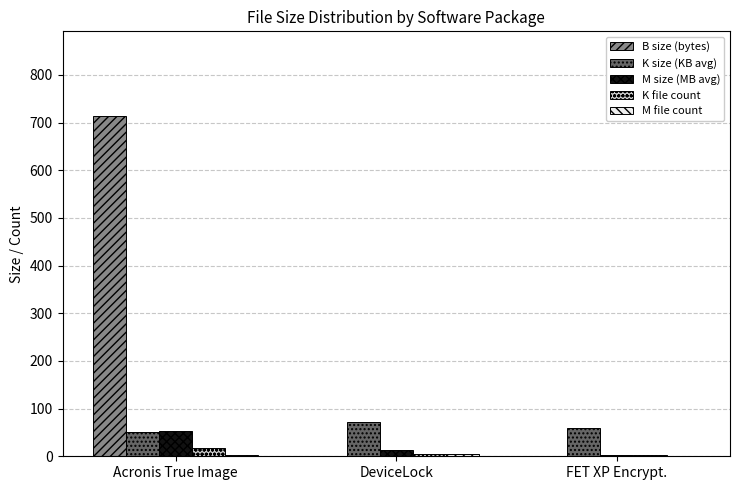

Which series has the largest total across all categories?

B size (bytes)